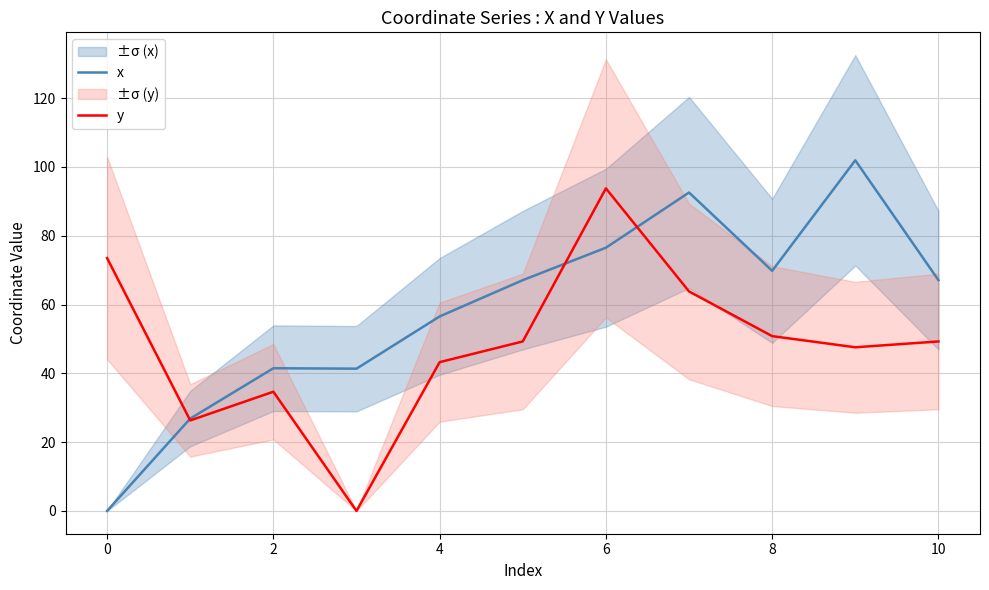

What is the spread (max minus min) of values at 2?

6.8